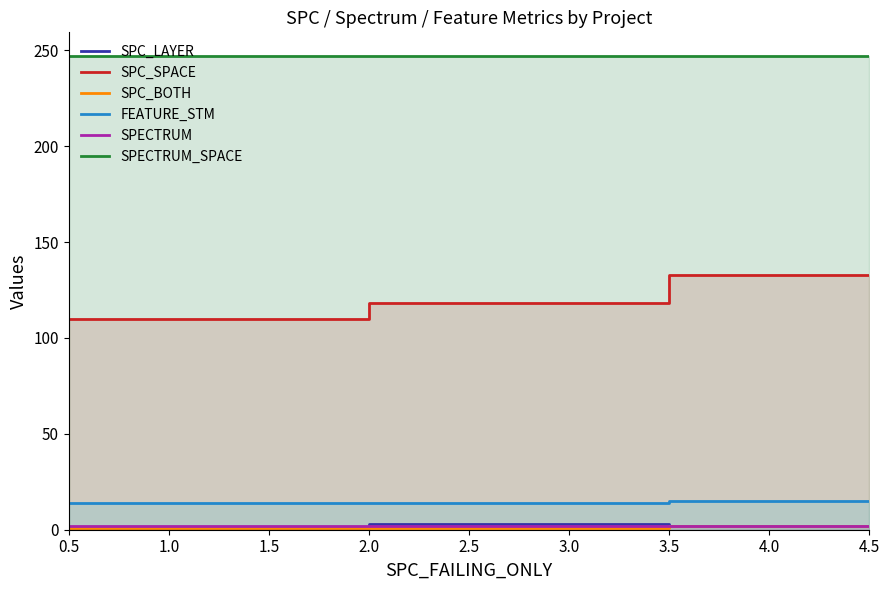

The value of SPC_BOTH at 0.5 is 1. True or false?

False